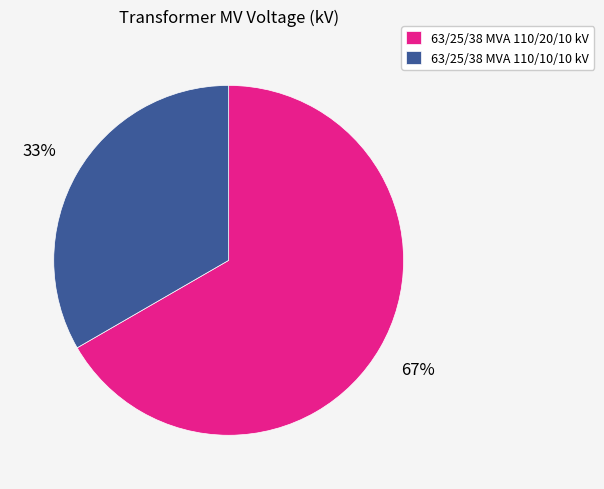

Rank the categories by value from highest to lowest.

63/25/38 MVA 110/20/10 kV, 63/25/38 MVA 110/10/10 kV